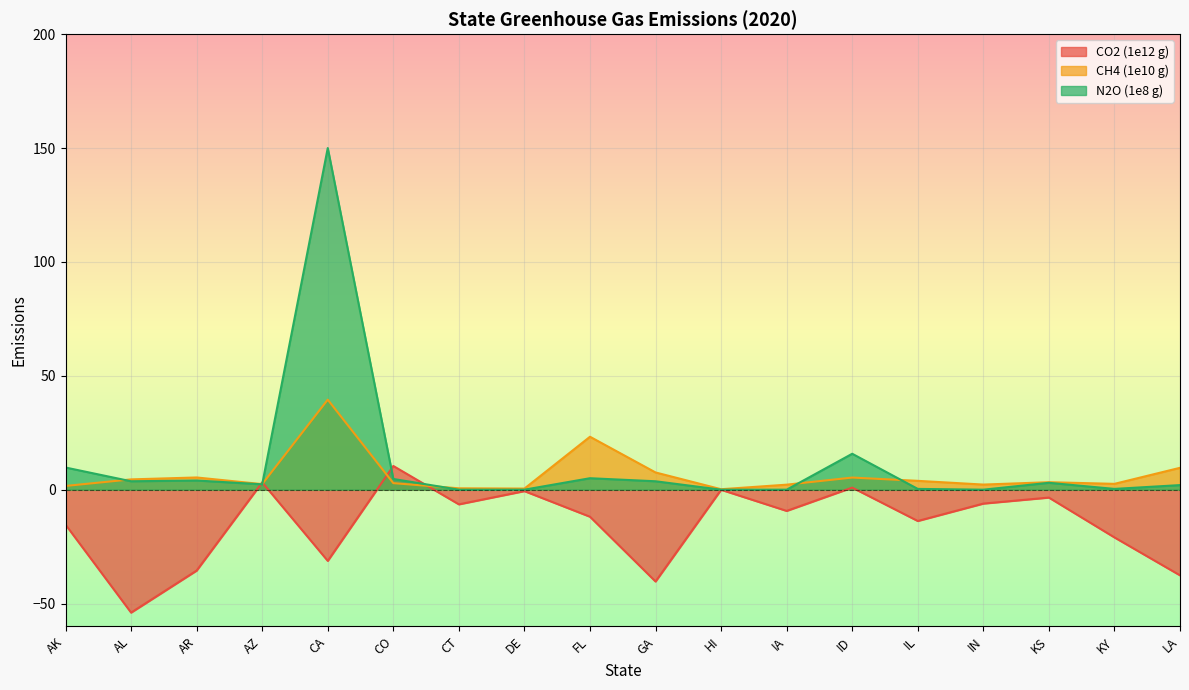

In CO2 (1e12 g), how many points are higher than both neighbors (excluding endpoints)?

6